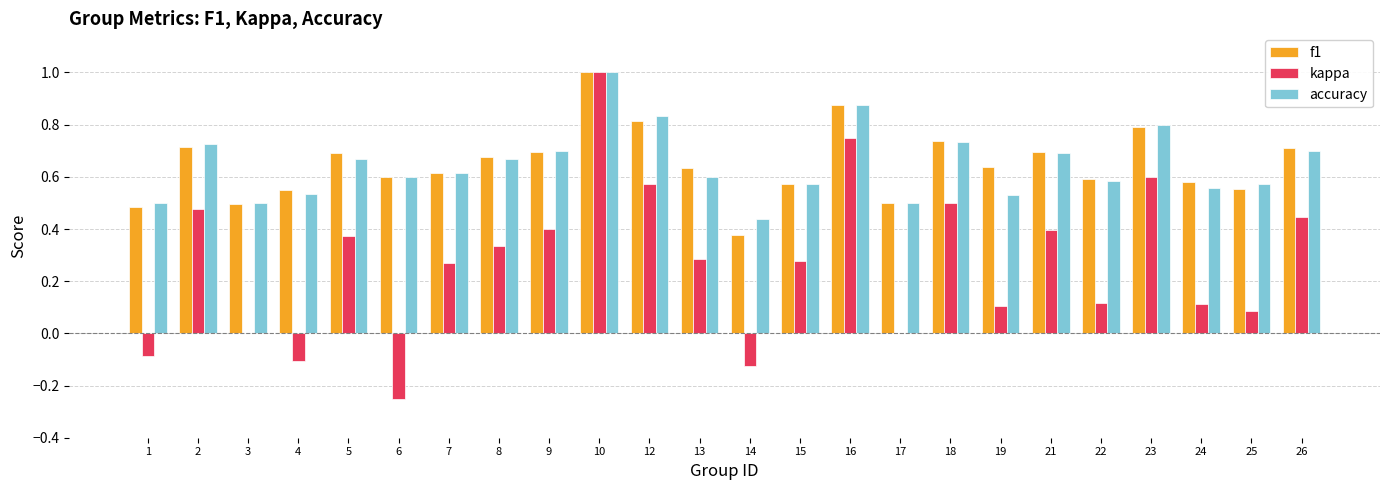

At which category does the chart reach its peak across all series?

10